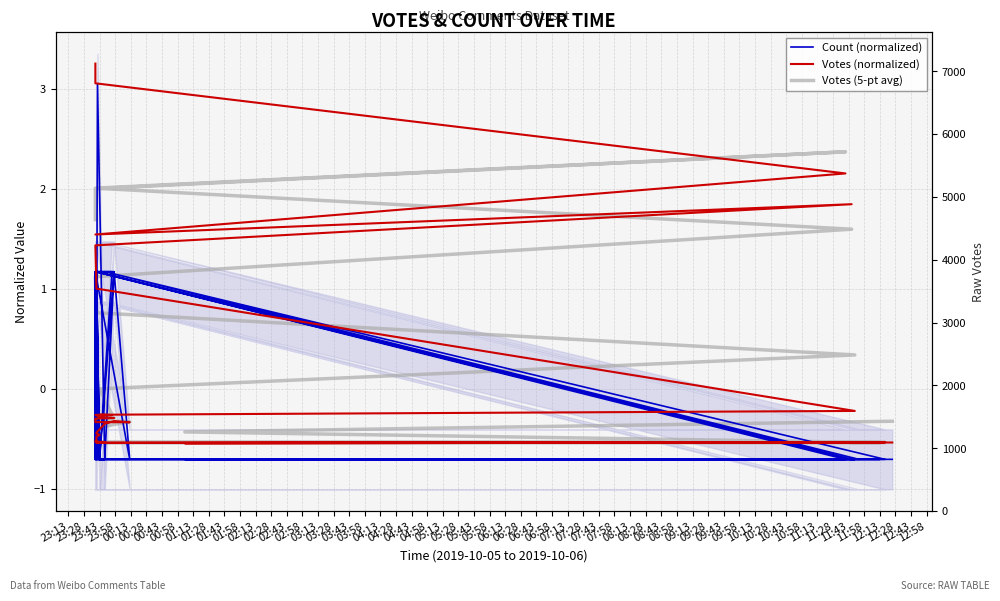

What is the minimum value shown in the chart?

-0.7